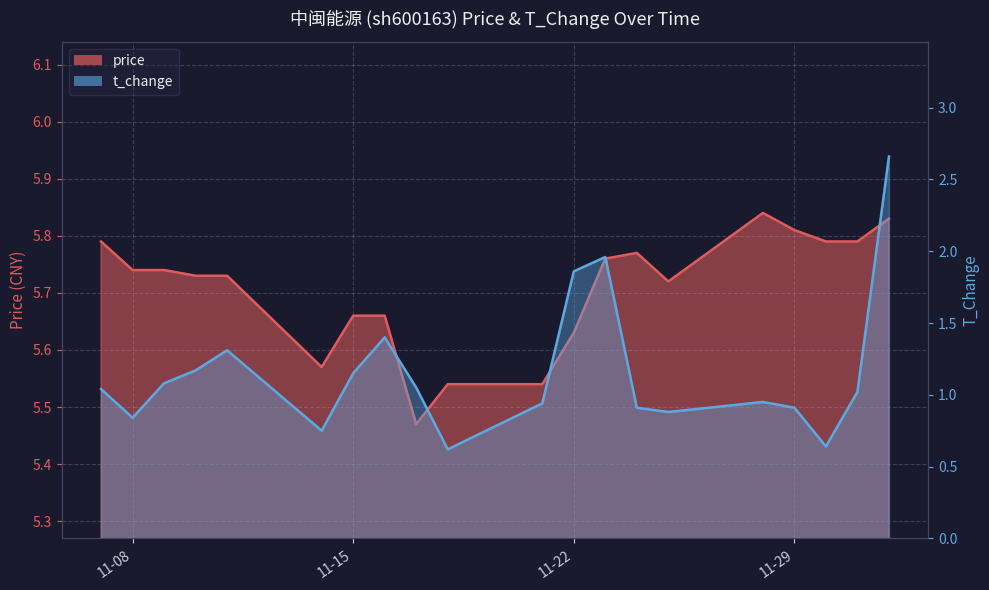

What is the minimum value for t_change?

0.6